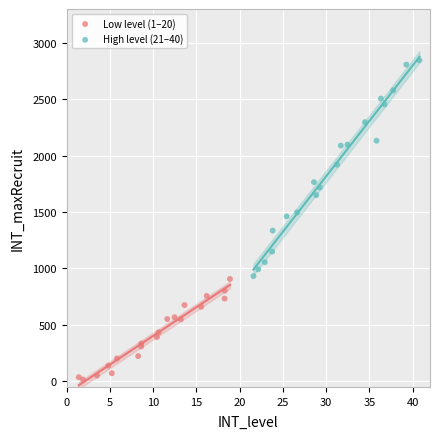

Which series reaches the maximum Y coordinate?

High level (21–40)